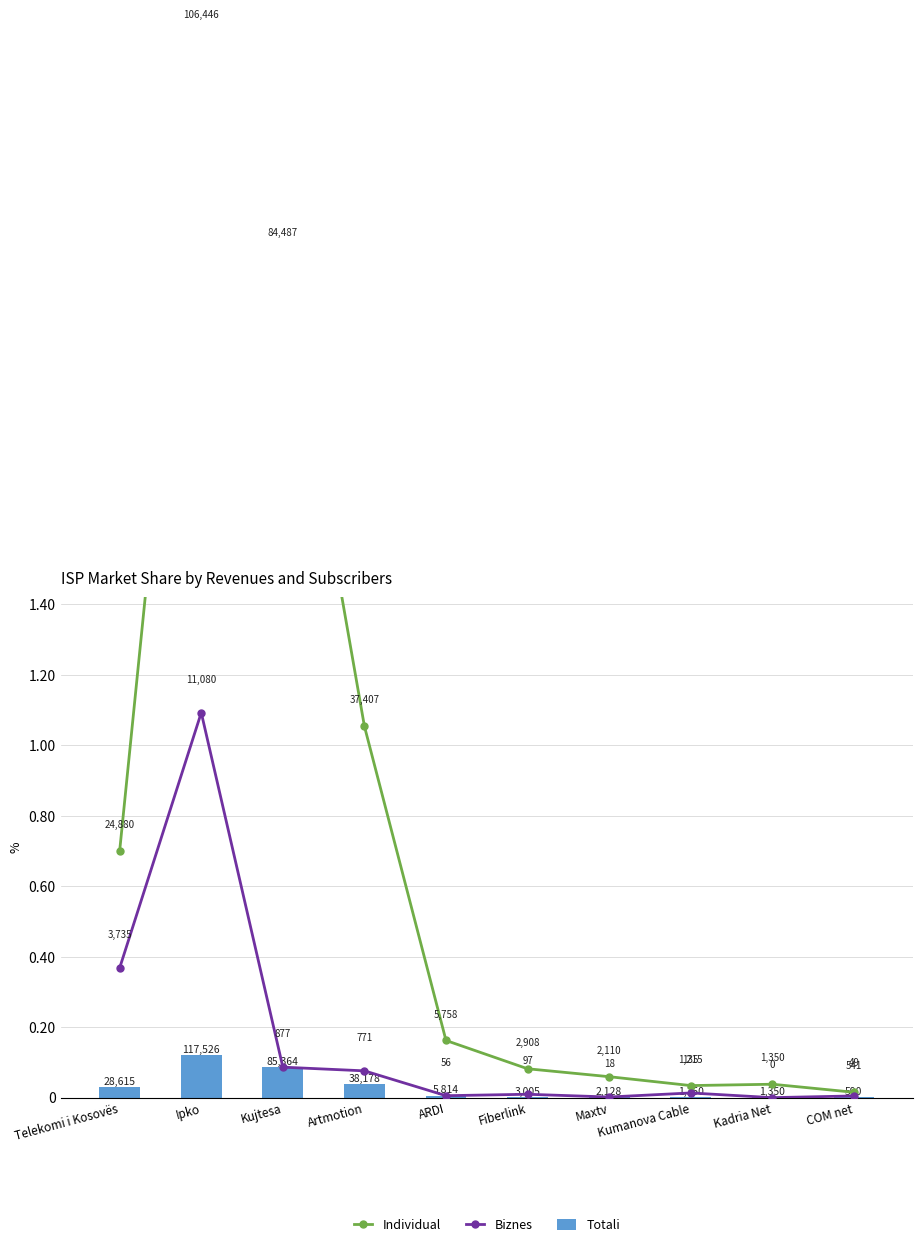

Which series has the largest total across all categories?

Individual